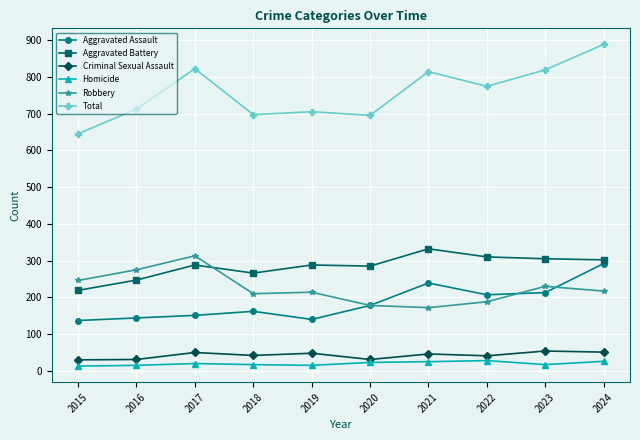

What is the sum of the Aggravated Battery values at 2017 and 2020?

573